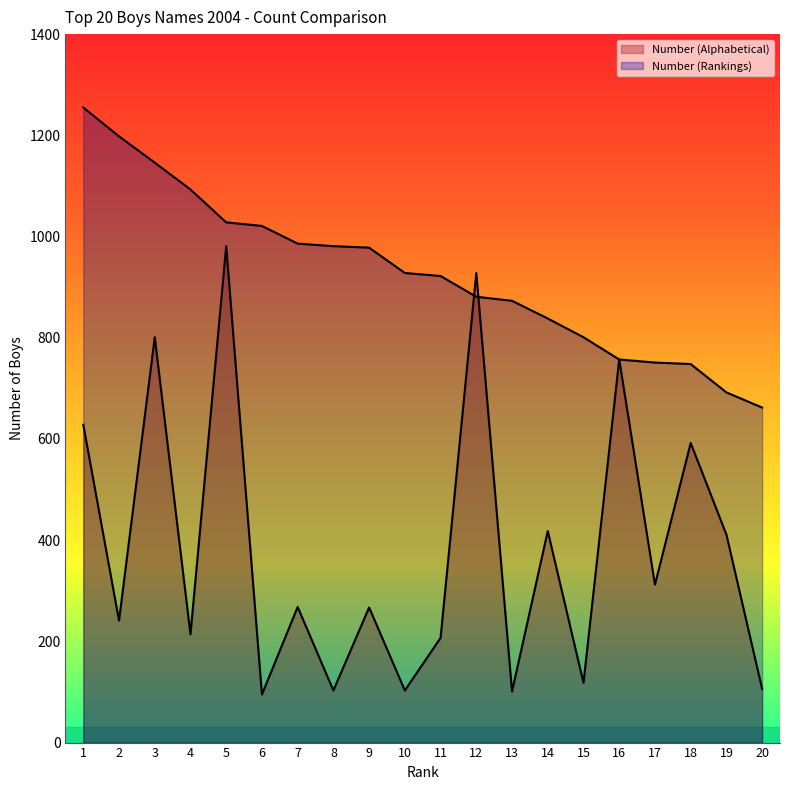

At which label does Number (Alphabetical) first exceed 268?

1